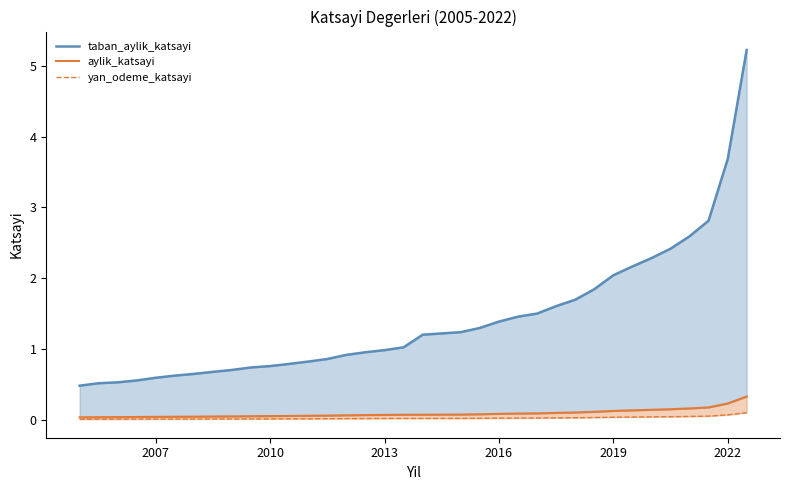

True or false: aylik_katsayi has a value of 0.1 at 2010.

True